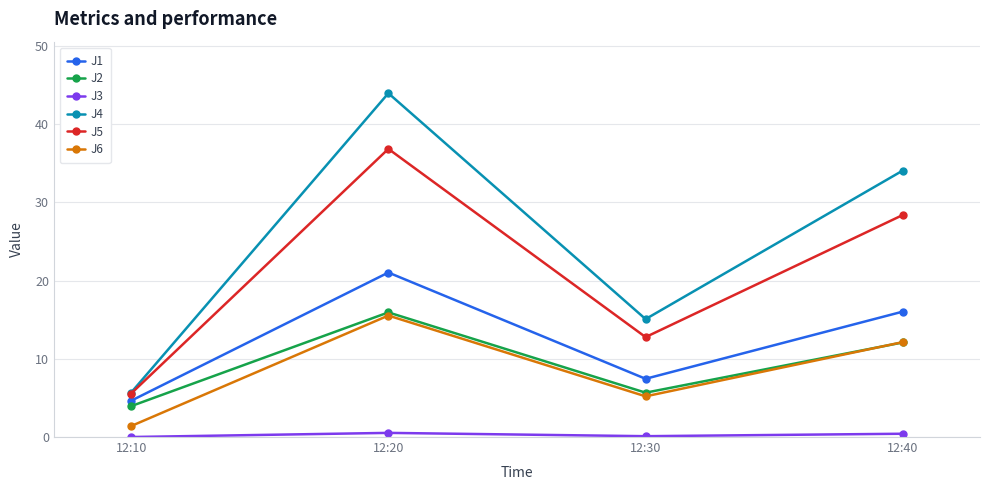

In J6, how many points are higher than both neighbors (excluding endpoints)?

1